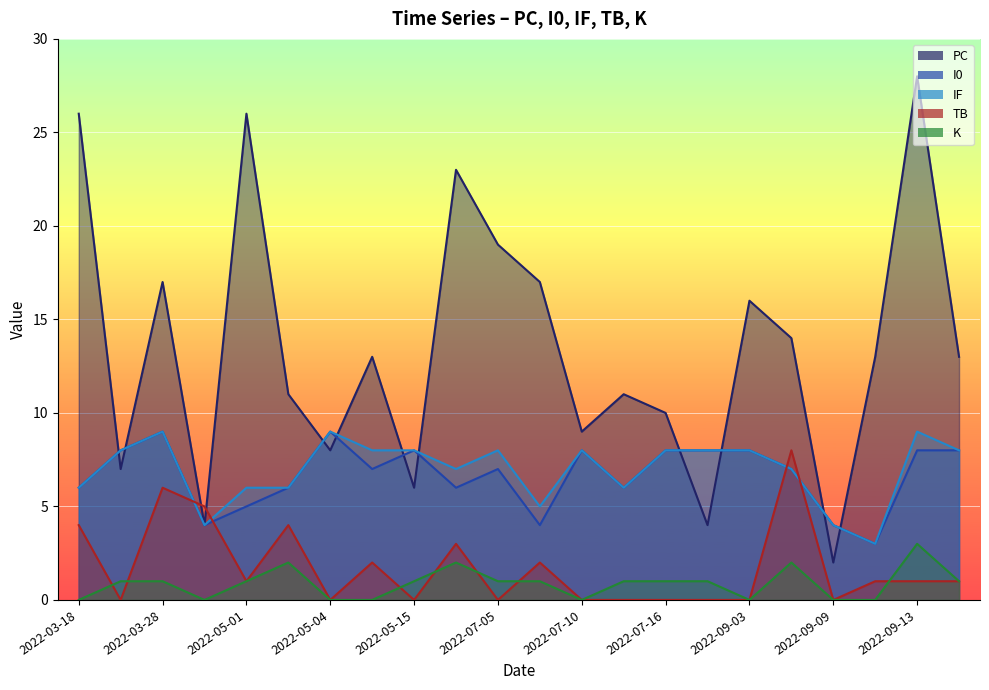

At how many categories does at least one series exceed 15?

8